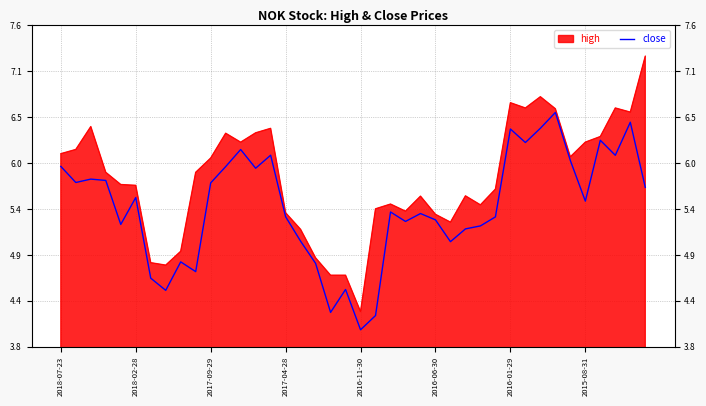

The value at 21 is 6.6. True or false?

False